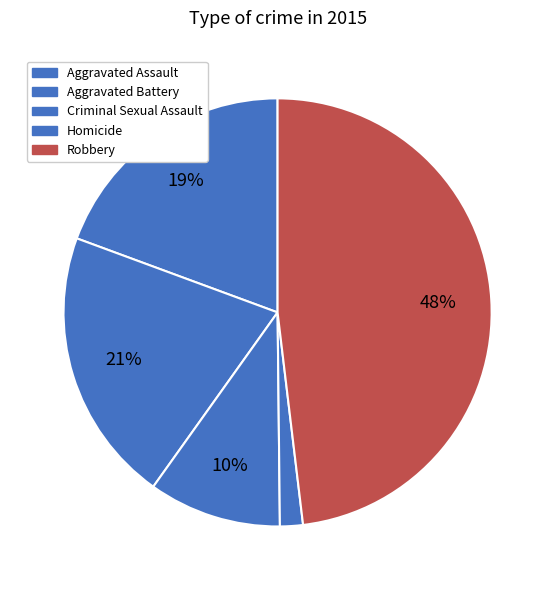

Combined, do Aggravated Battery and Homicide account for over 50%?

No